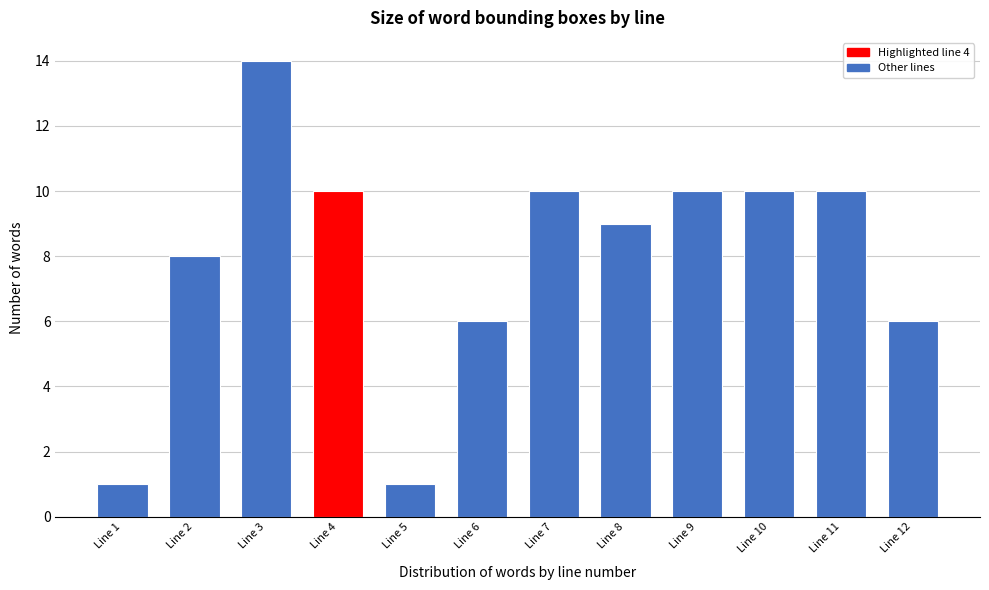

Reading left to right, transcribe all the data shown in this chart.

Line 1=1	Line 2=8	Line 3=14	Line 4=10	Line 5=1	Line 6=6	Line 7=10	Line 8=9	Line 9=10	Line 10=10	Line 11=10	Line 12=6